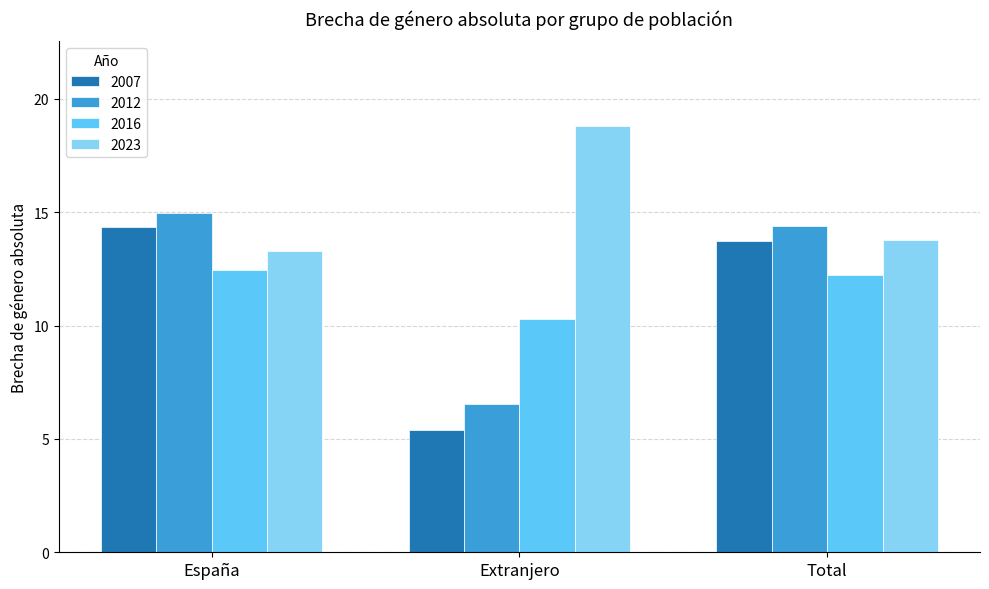

Which category has the lowest value in the 2007 series?

Extranjero